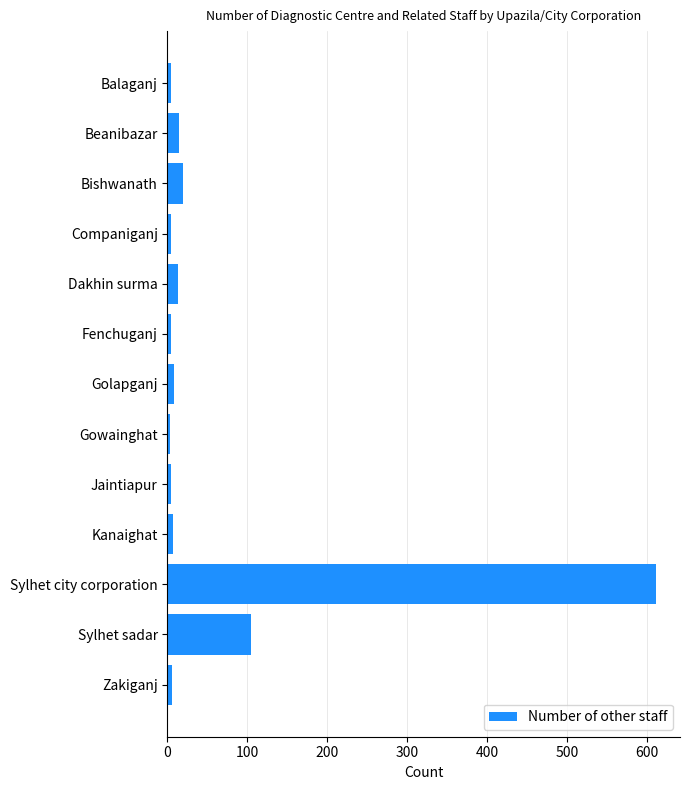

What is the maximum value shown in the chart?

611